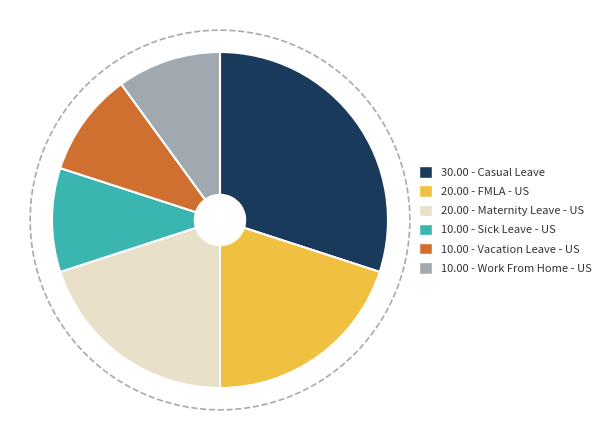

Count the number of slices in the pie.

6